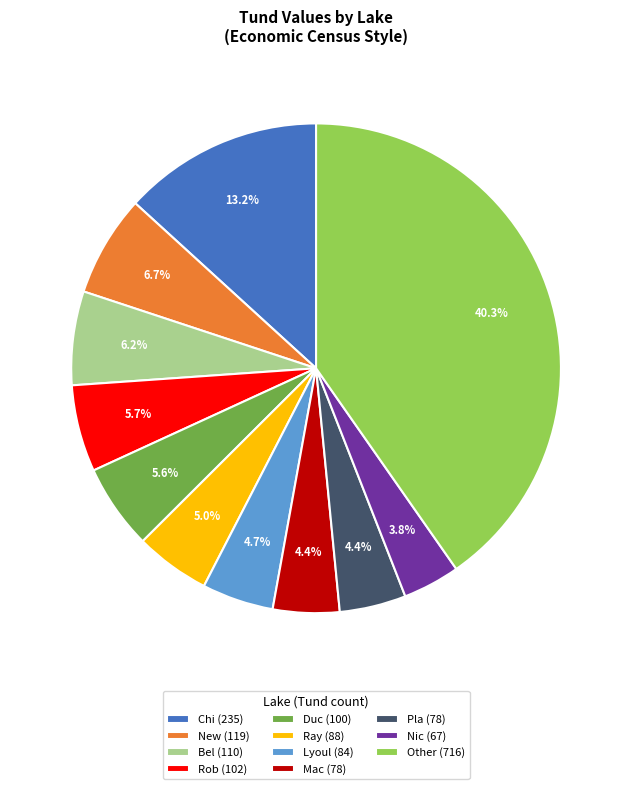

What portion of the pie excludes Nic (67)?

96.2%